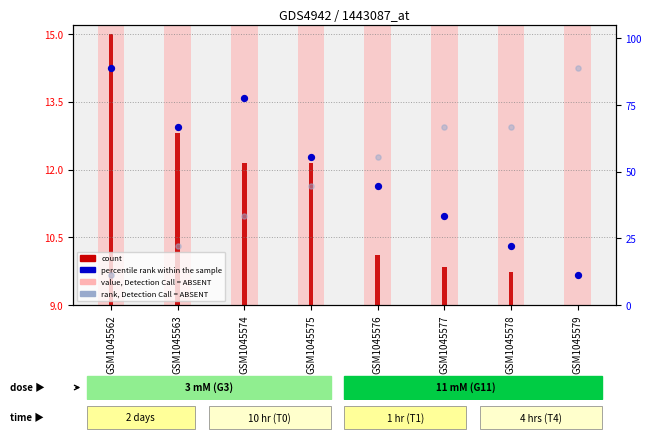

What are all the series names shown in the legend?

value, Detection Call = ABSENT, count, percentile rank within the sample, rank, Detection Call = ABSENT